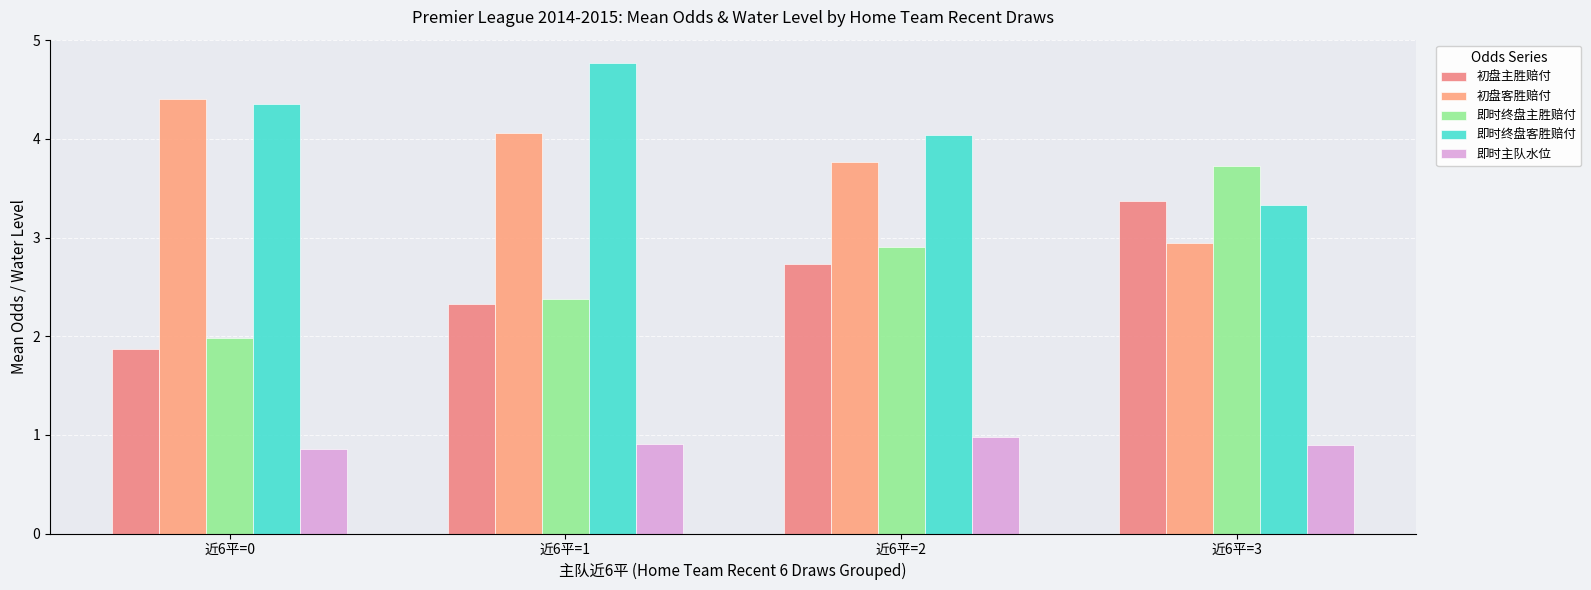

Reading right to left, extract all data points from this chart.

初盘主胜赔付: 近6平=3=3.4	近6平=2=2.7	近6平=1=2.3	近6平=0=1.9
初盘客胜赔付: 近6平=3=2.9	近6平=2=3.8	近6平=1=4.1	近6平=0=4.4
即时终盘主胜赔付: 近6平=3=3.7	近6平=2=2.9	近6平=1=2.4	近6平=0=2.0
即时终盘客胜赔付: 近6平=3=3.3	近6平=2=4.0	近6平=1=4.8	近6平=0=4.3
即时主队水位: 近6平=3=0.9	近6平=2=1.0	近6平=1=0.9	近6平=0=0.9